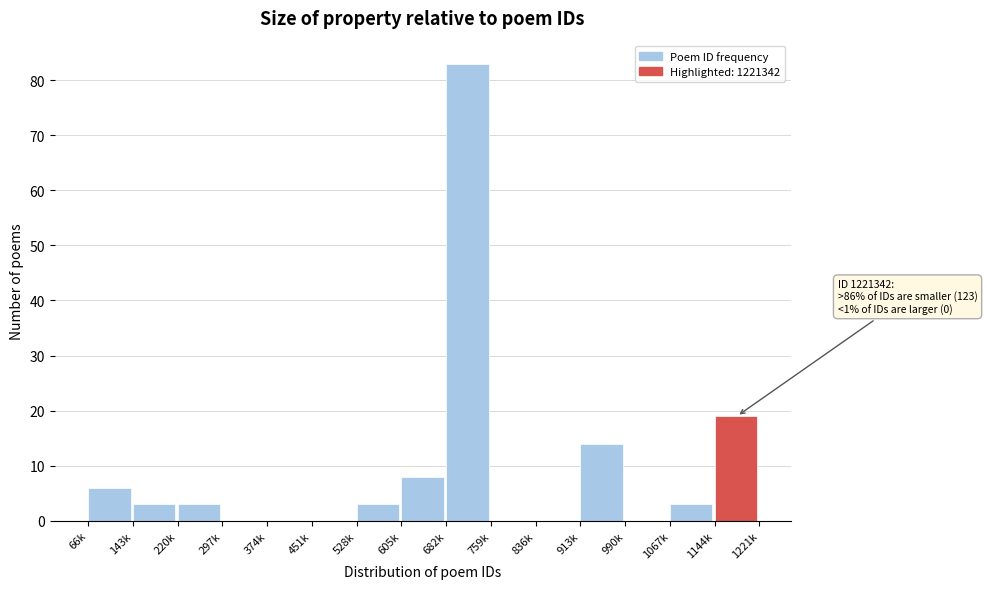

Reading left to right, list all the values displayed in this chart.

66k=6	143k=3	220k=3	297k=0	374k=0	451k=0	528k=3	605k=8	682k=83	759k=0	836k=0	913k=14	990k=0	1067k=3	1144k=19